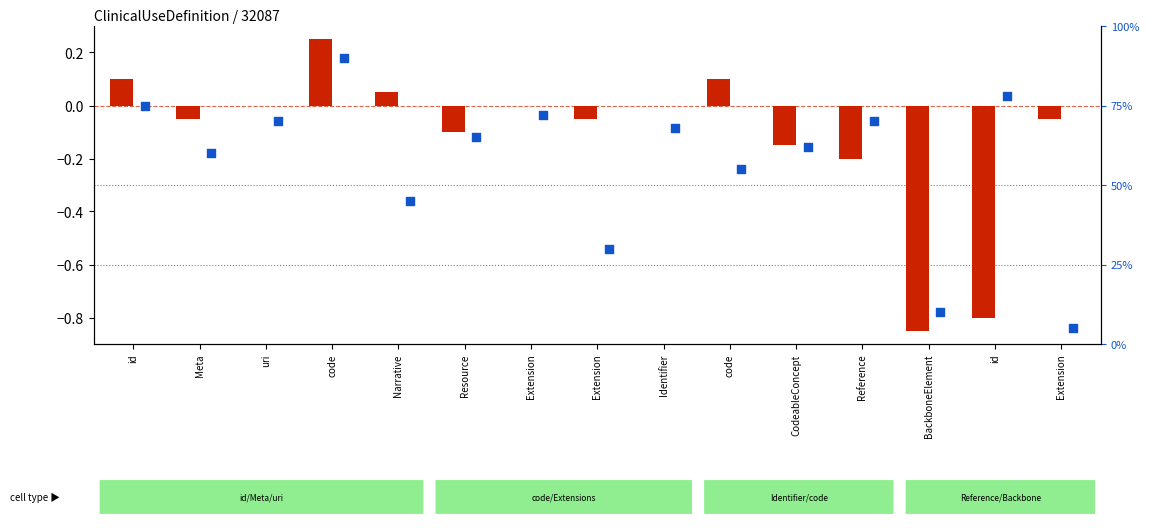

What are all the series names shown in the legend?

log10 ratio, percentile rank within the sample